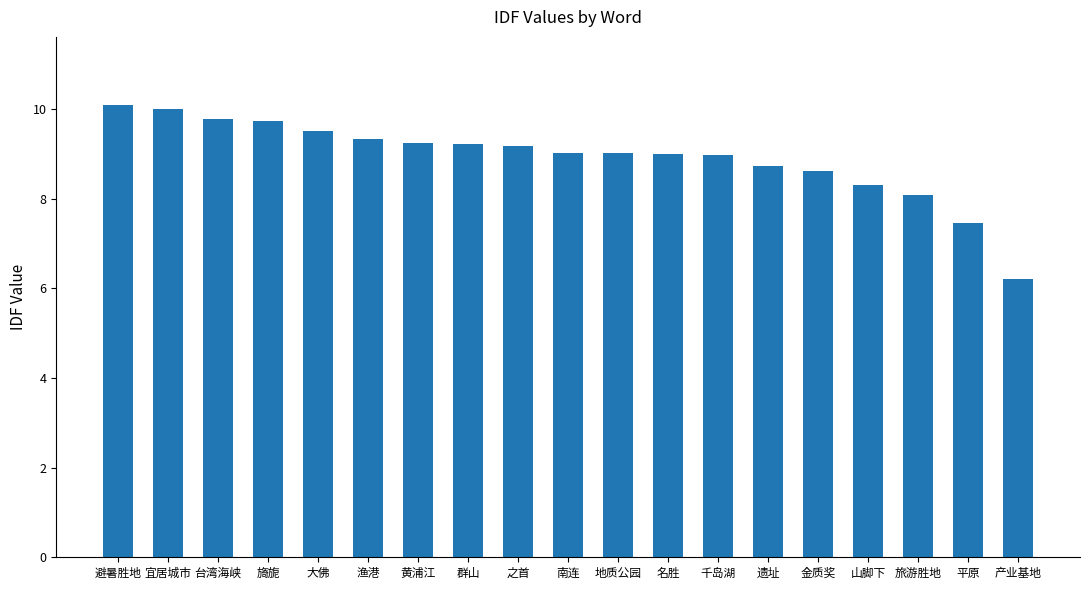

The chart shows a value of 9.2 at 之首. True or false?

True